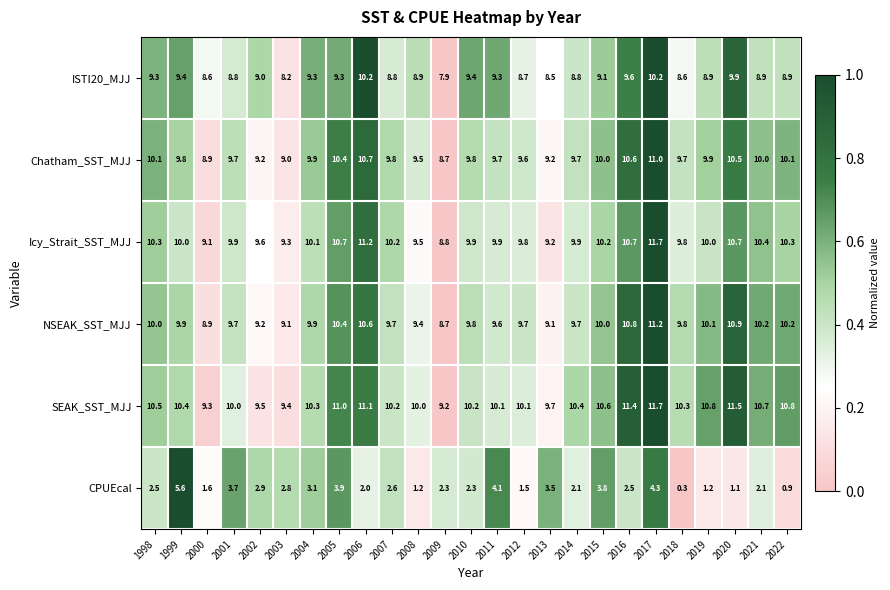

At which category is the sum across all series the highest?

2017